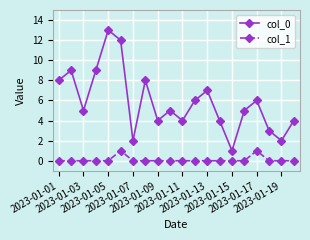

True or false: col_0 and col_1 cross at least once.

False